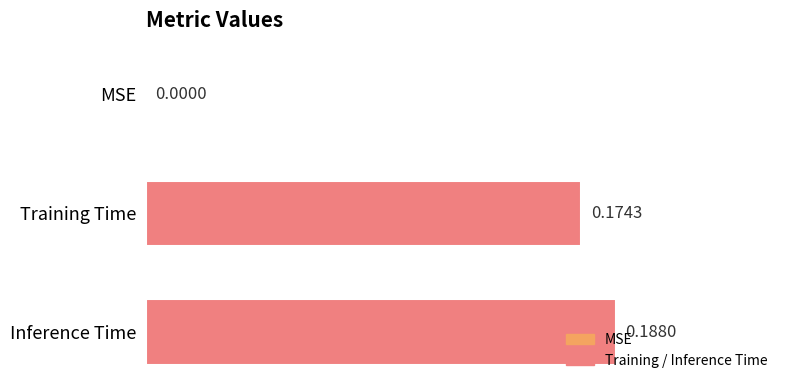

What is the change in value from MSE to Inference Time?

+0.2